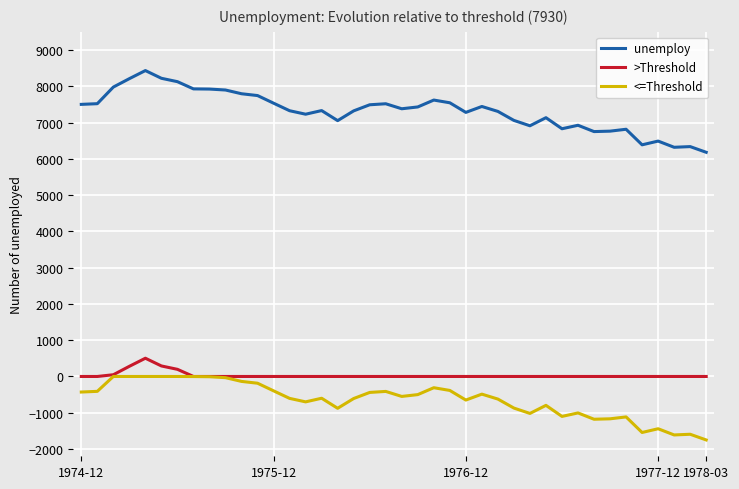

True or false: <=Threshold has more than 2 interior local peaks.

True